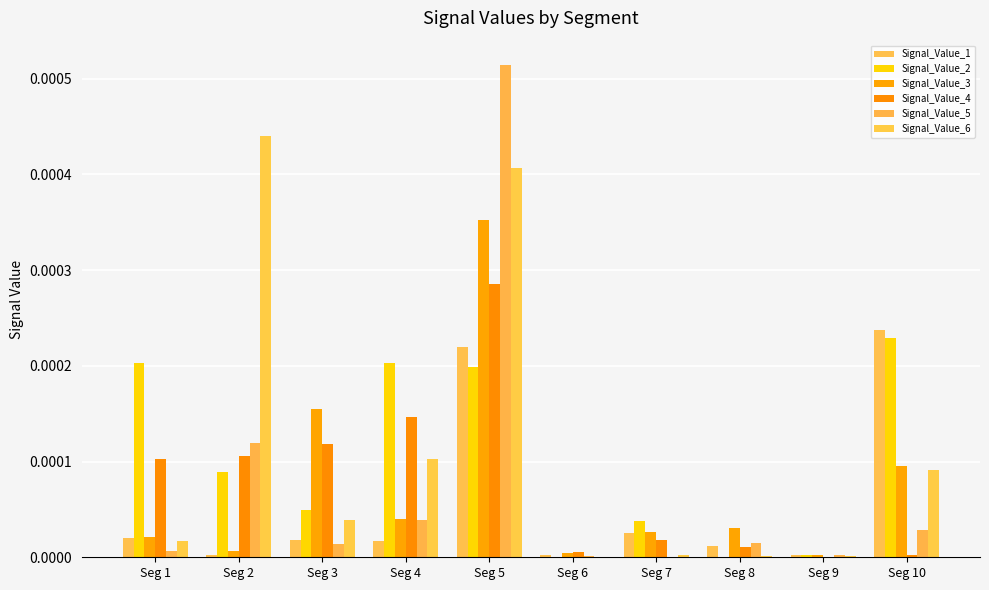

Which series has the largest total across all categories?

Signal_Value_6